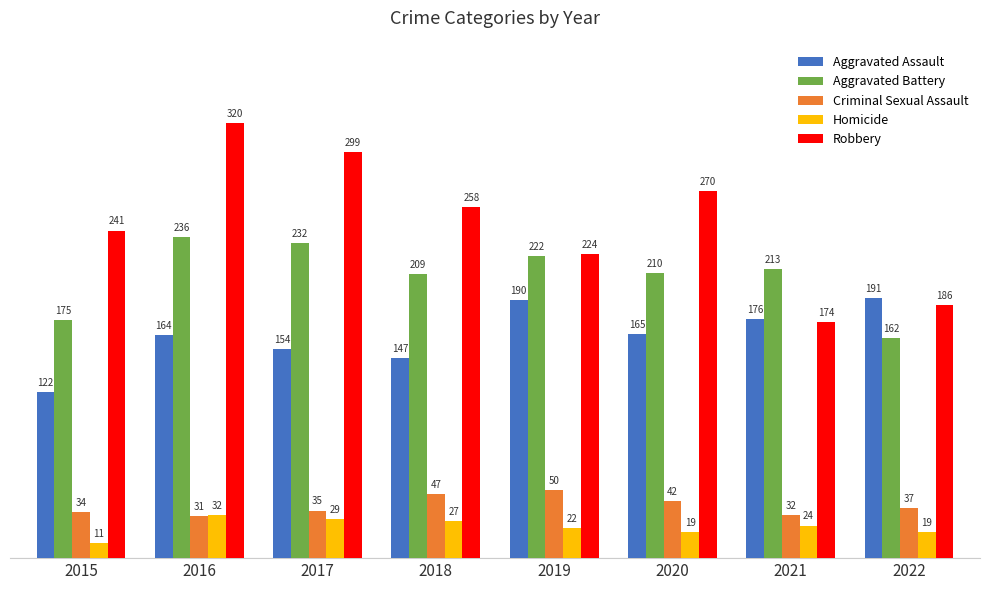

Which series has the widest spread of values?

Robbery